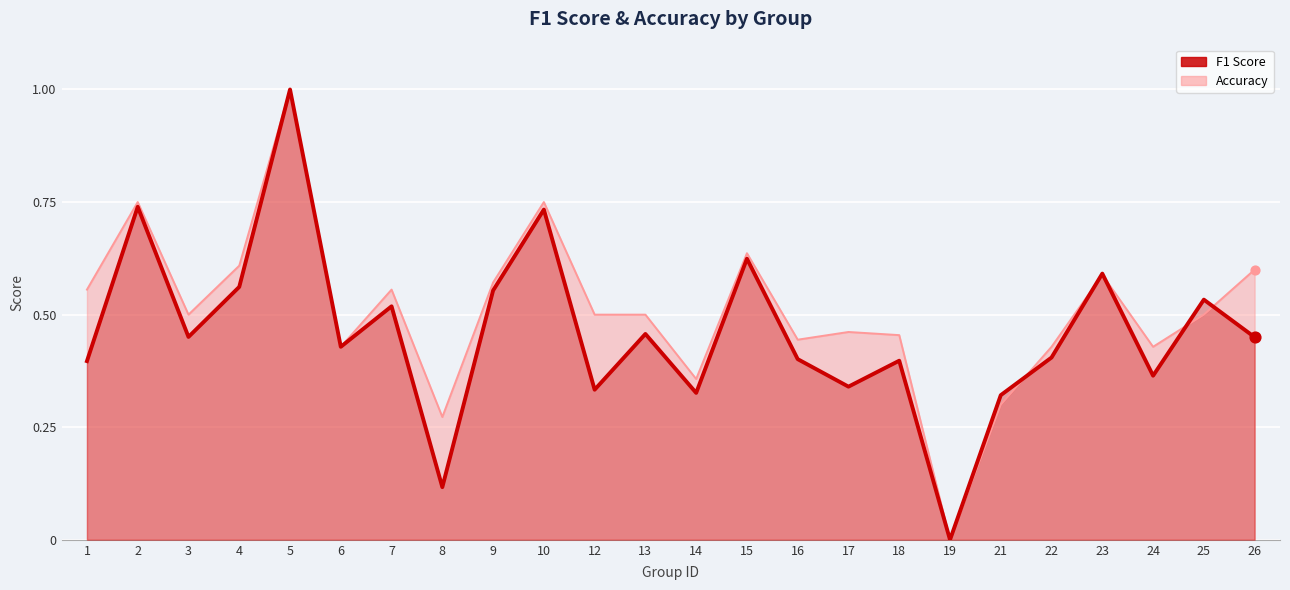

At which category is the sum across all series the highest?

5